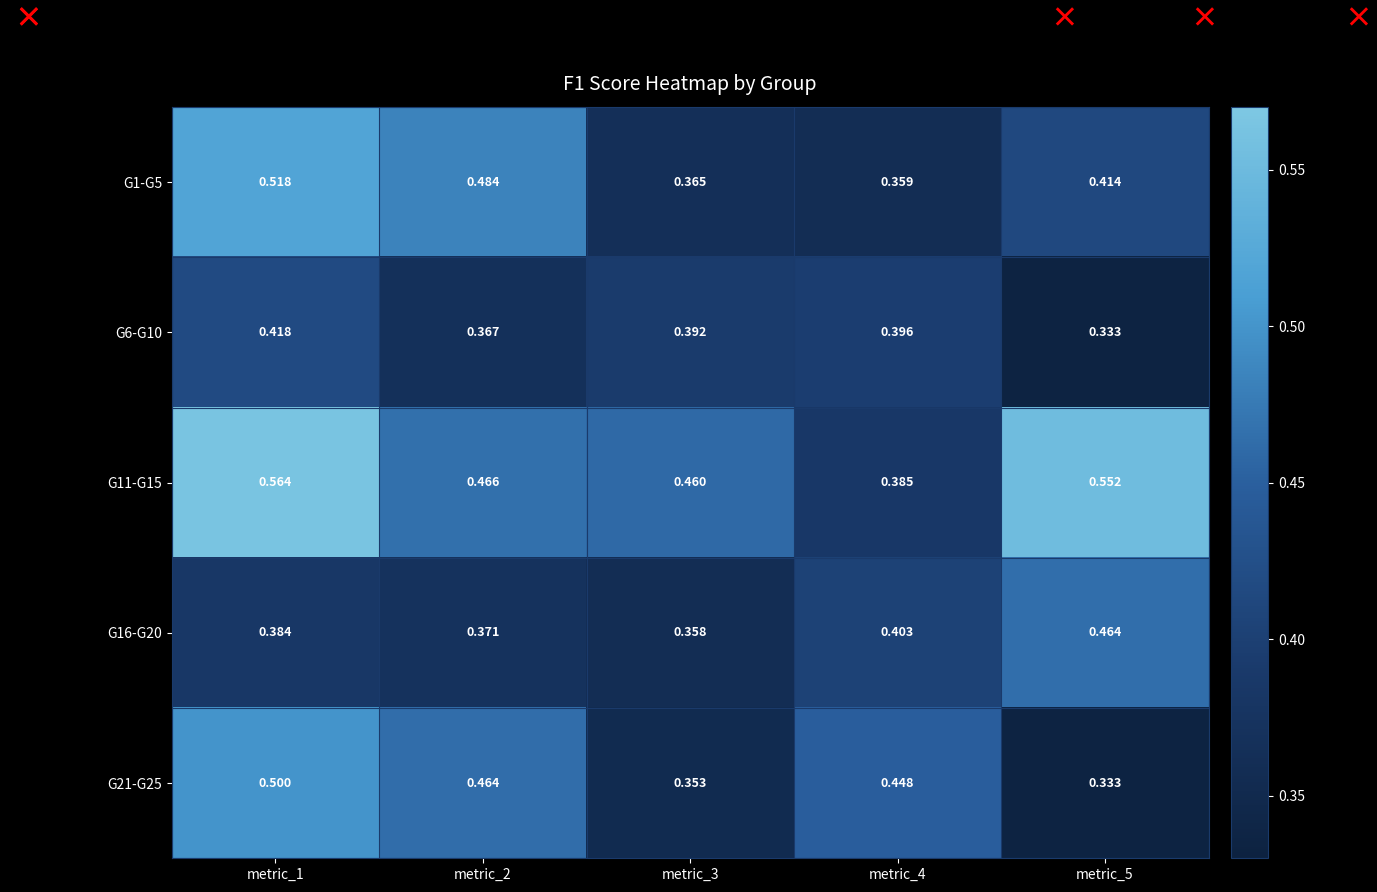

Is the value of G1-G5 at metric_3 greater than the value of G16-G20 at metric_3?

Yes